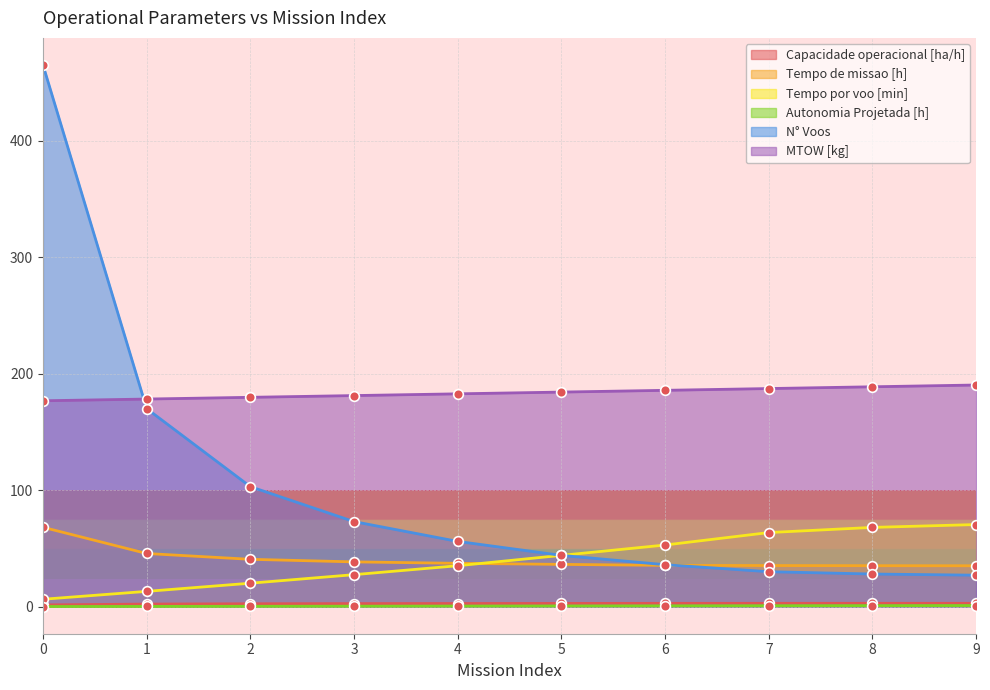

What are all the series names shown in the legend?

Capacidade operacional [ha/h], Tempo de missao [h], Tempo por voo [min], Autonomia Projetada [h], N° Voos, MTOW [kg]